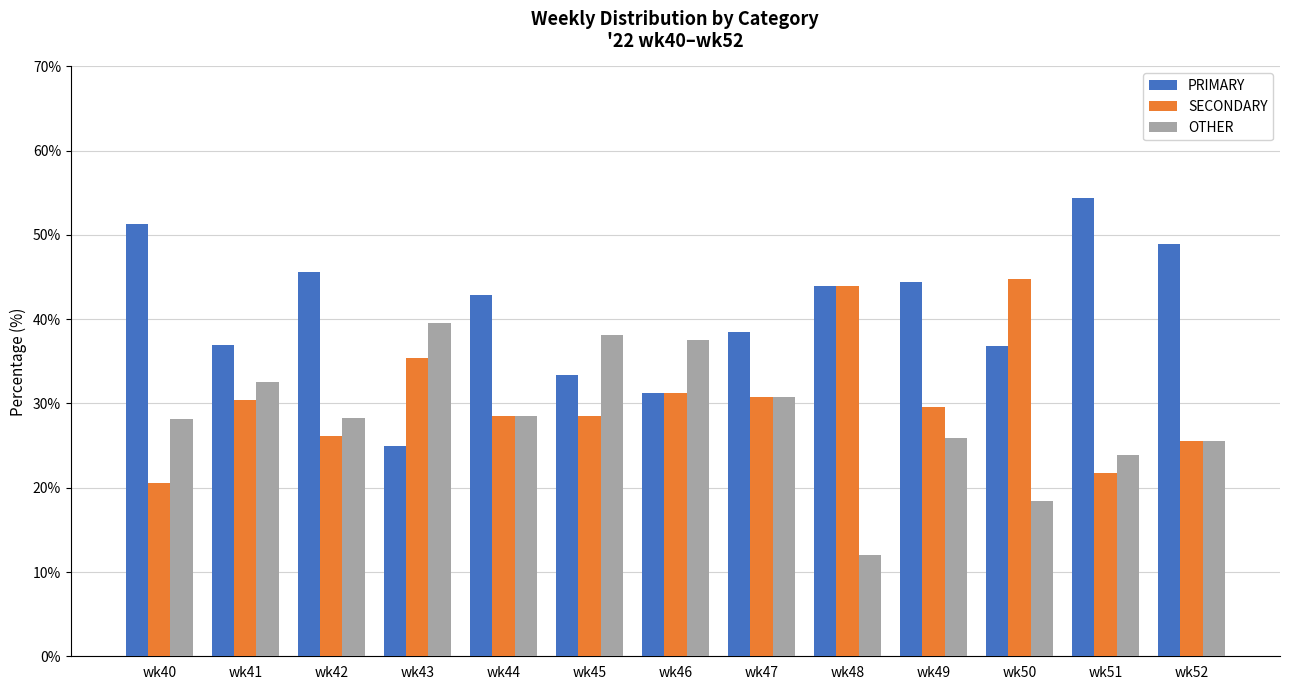

What is the greatest value displayed?

54.3